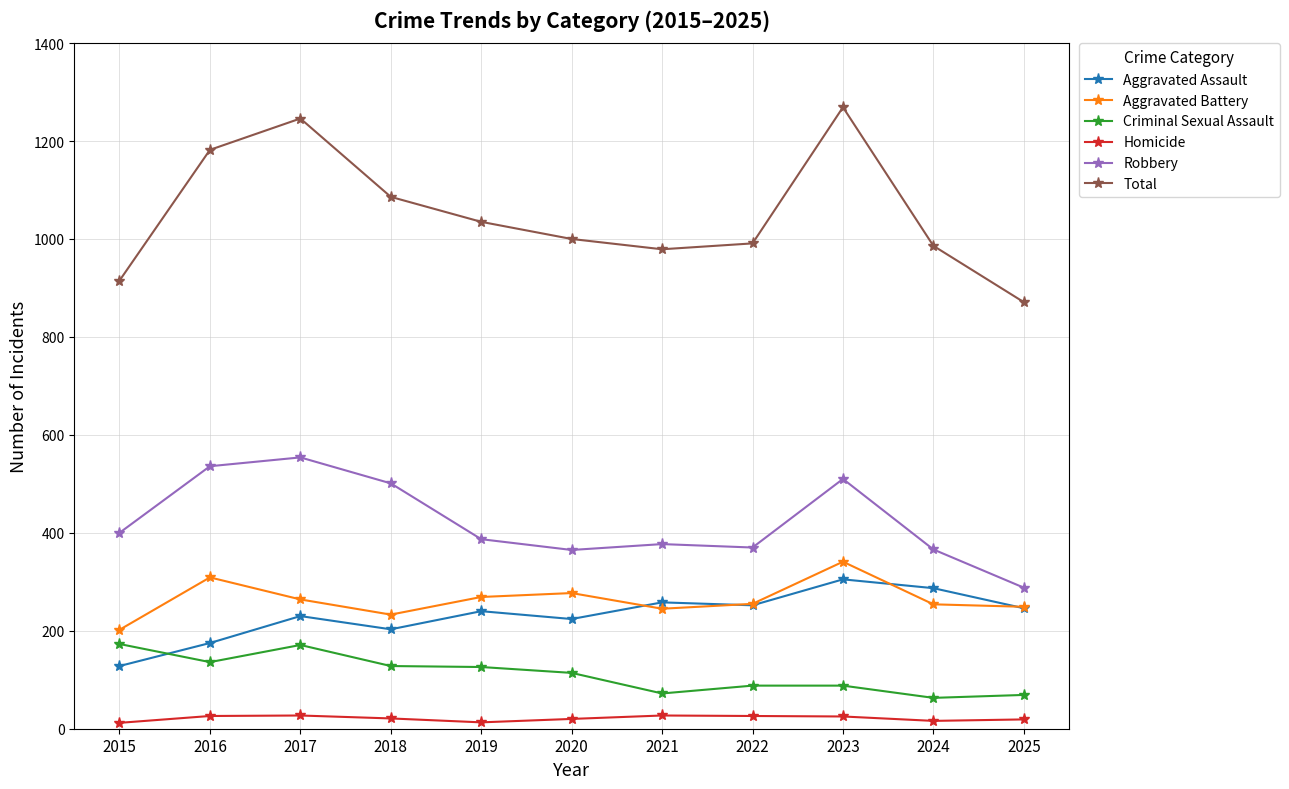

What is the value of the Aggravated Assault point at the 4th from the left?

203